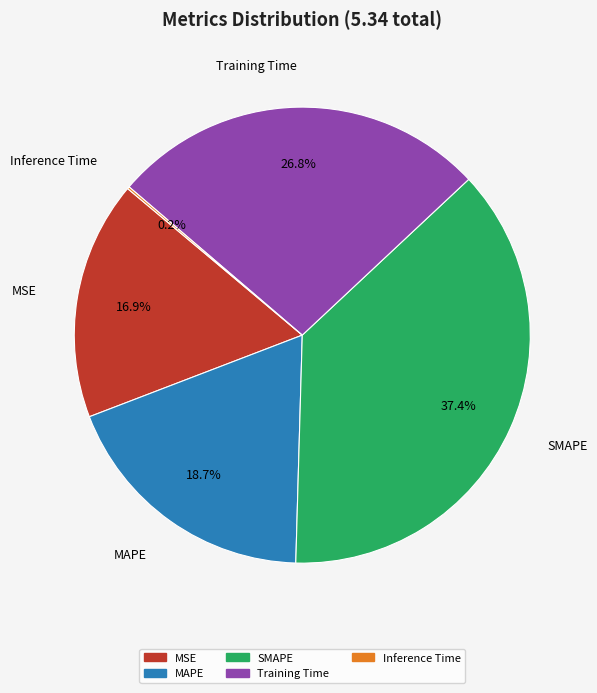

Does Training Time represent more than half of the total?

No